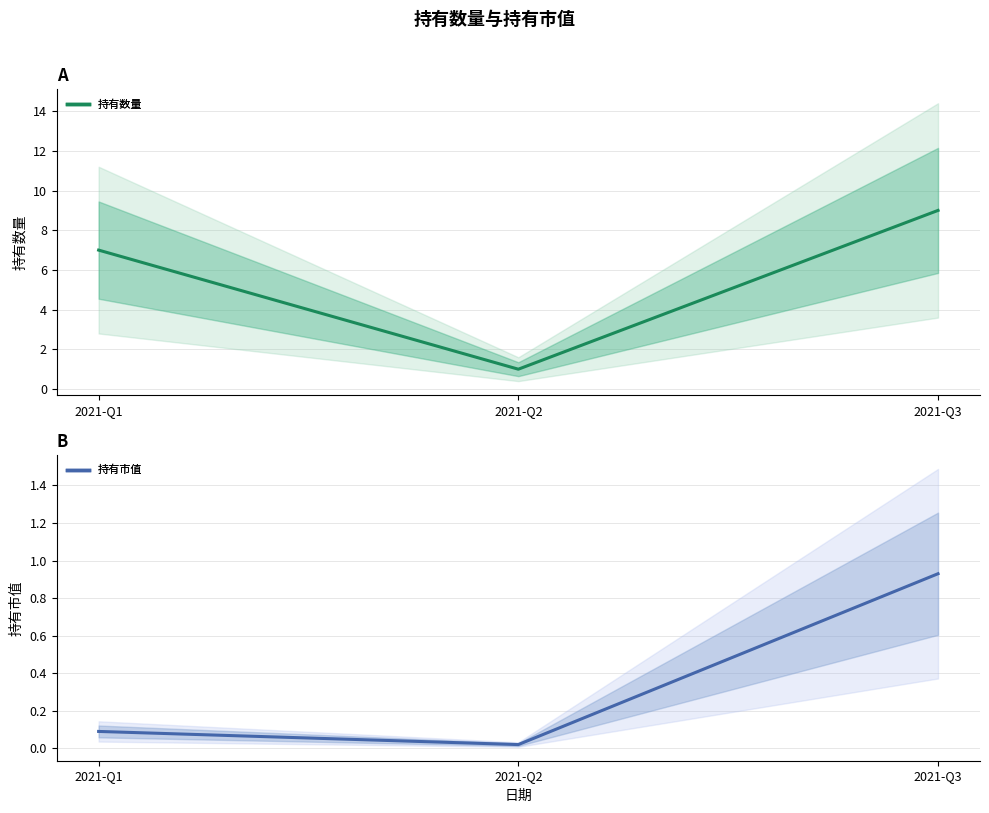

What is the spread (max minus min) of values at 2021-Q2?

1.0